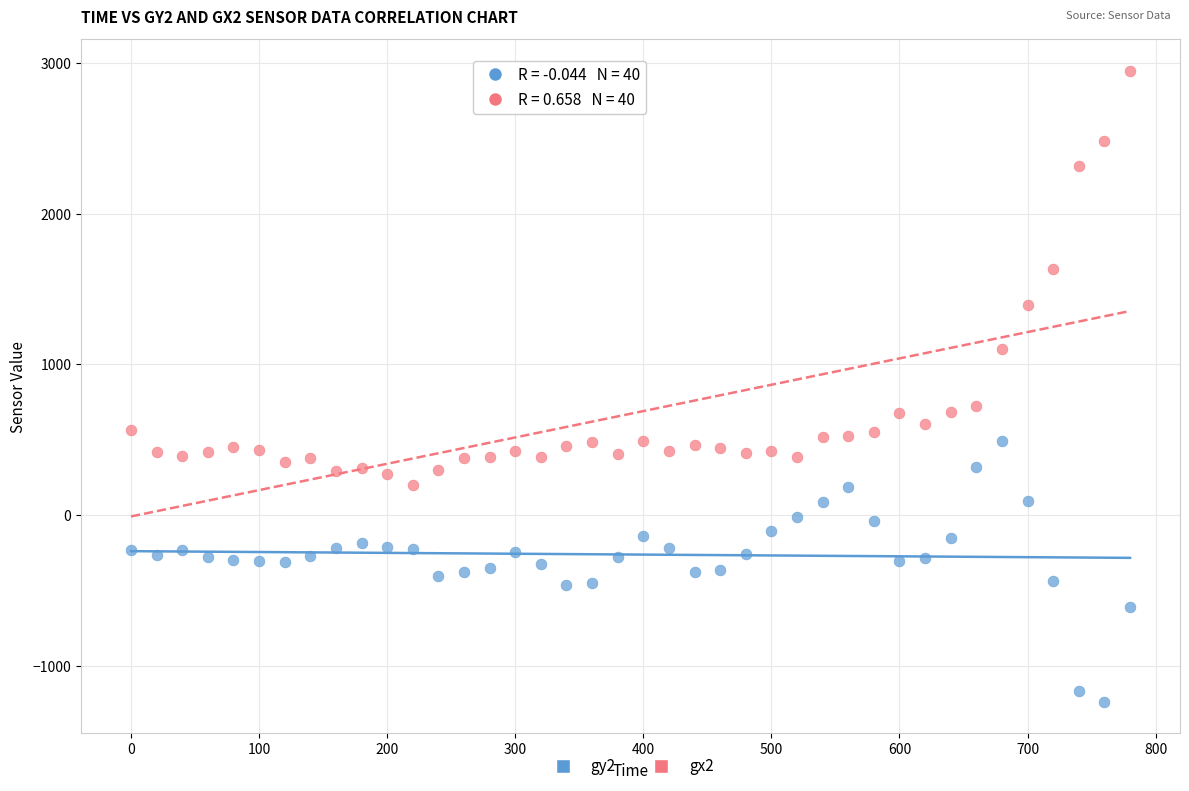

Which series contains the lowest Y value?

gy2